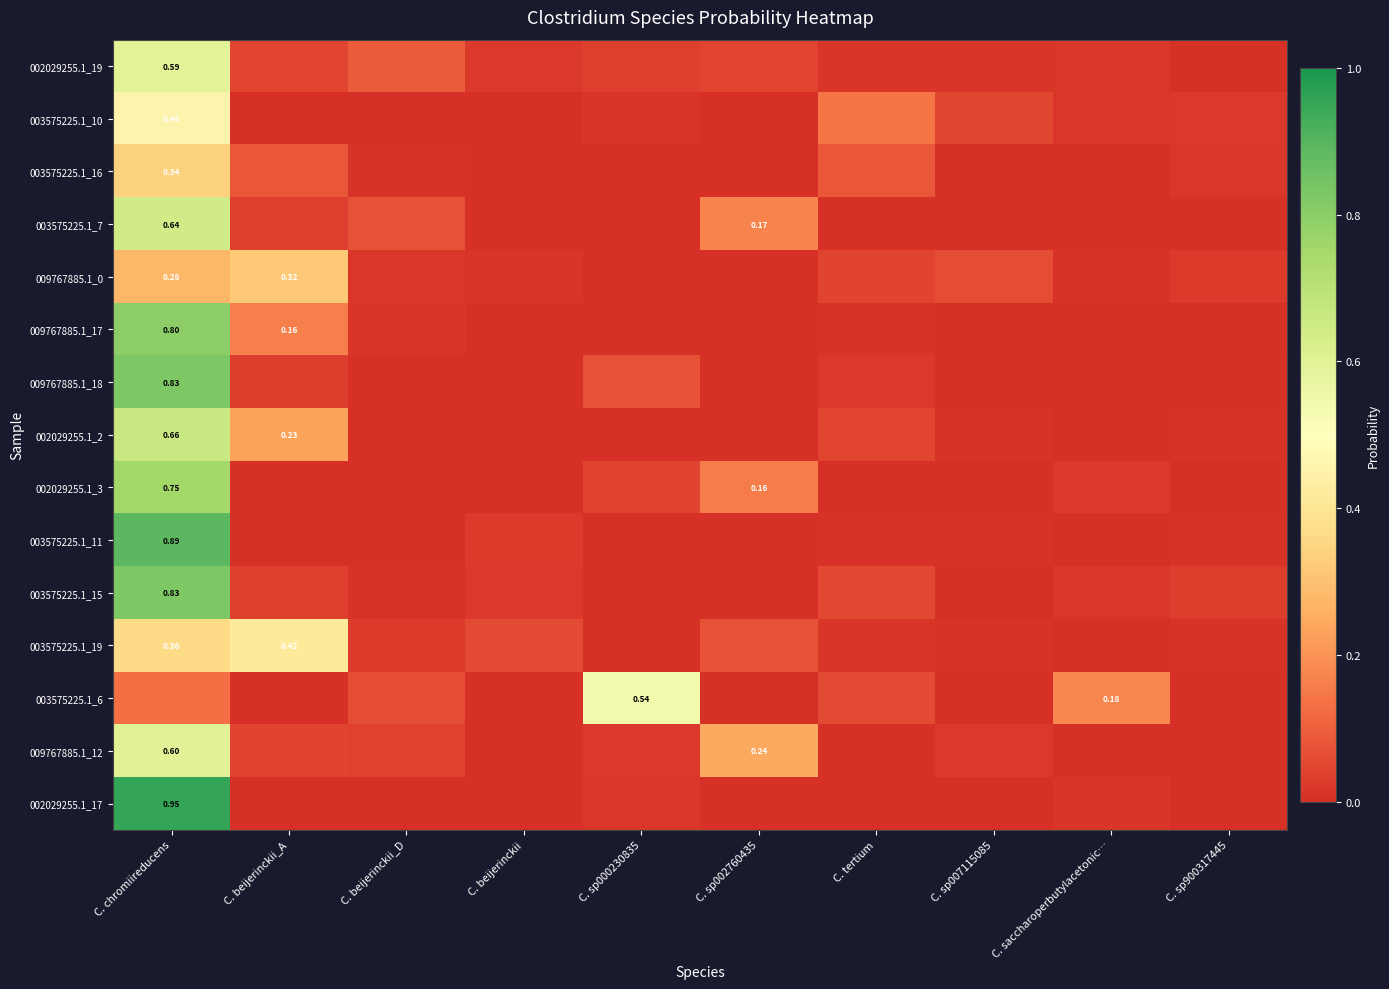

What is the difference between the 009767885.1_12 values at C. chromiireducens and C. beijerinckii_A?

0.6